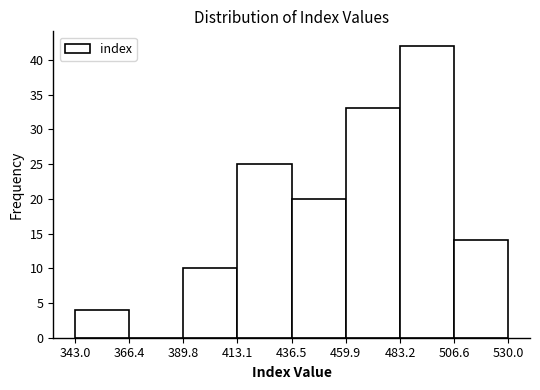

Reading left to right, transcribe this chart: for each bar, give the range it covers on the x-axis and its height. The values are not printed on the chart, so give them approximately, as read against the axis.

343.0 to 366.4: 4
366.4 to 389.8: 0
389.8 to 413.1: 10
413.1 to 436.5: 25
436.5 to 459.9: 20
459.9 to 483.2: 33
483.2 to 506.6: 42
506.6 to 530.0: 14